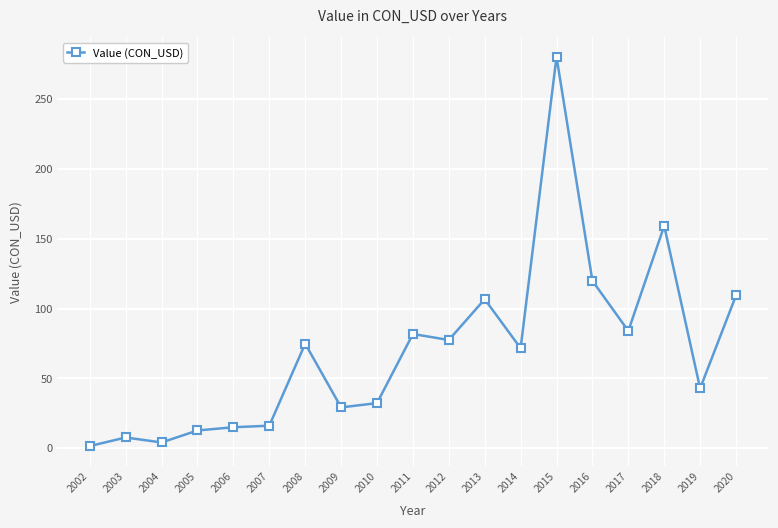

Which has a higher value, 2006 or 2016?

2016